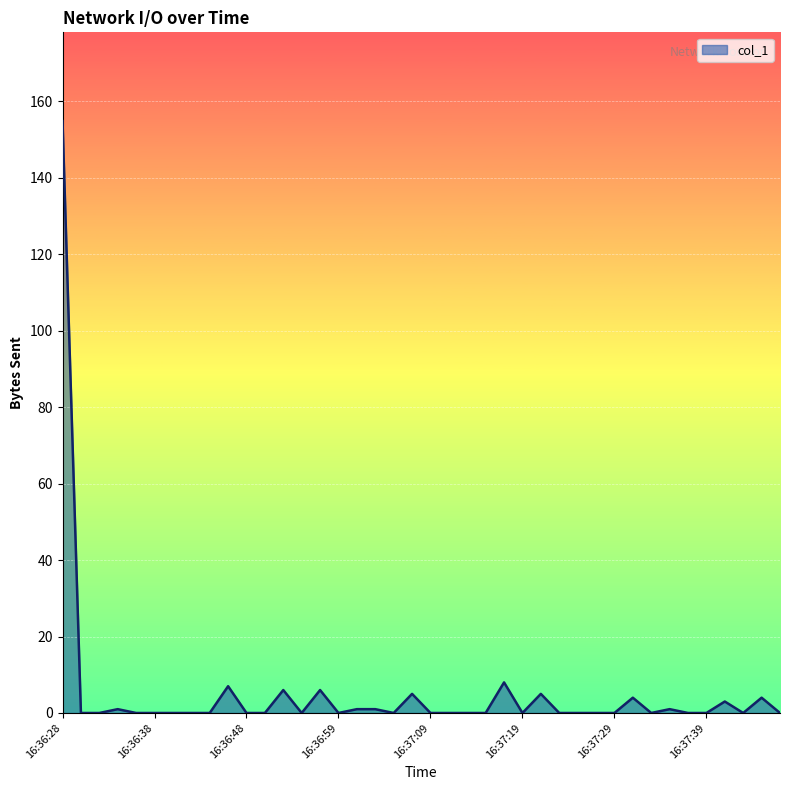

How many lines are shown in the chart?

1